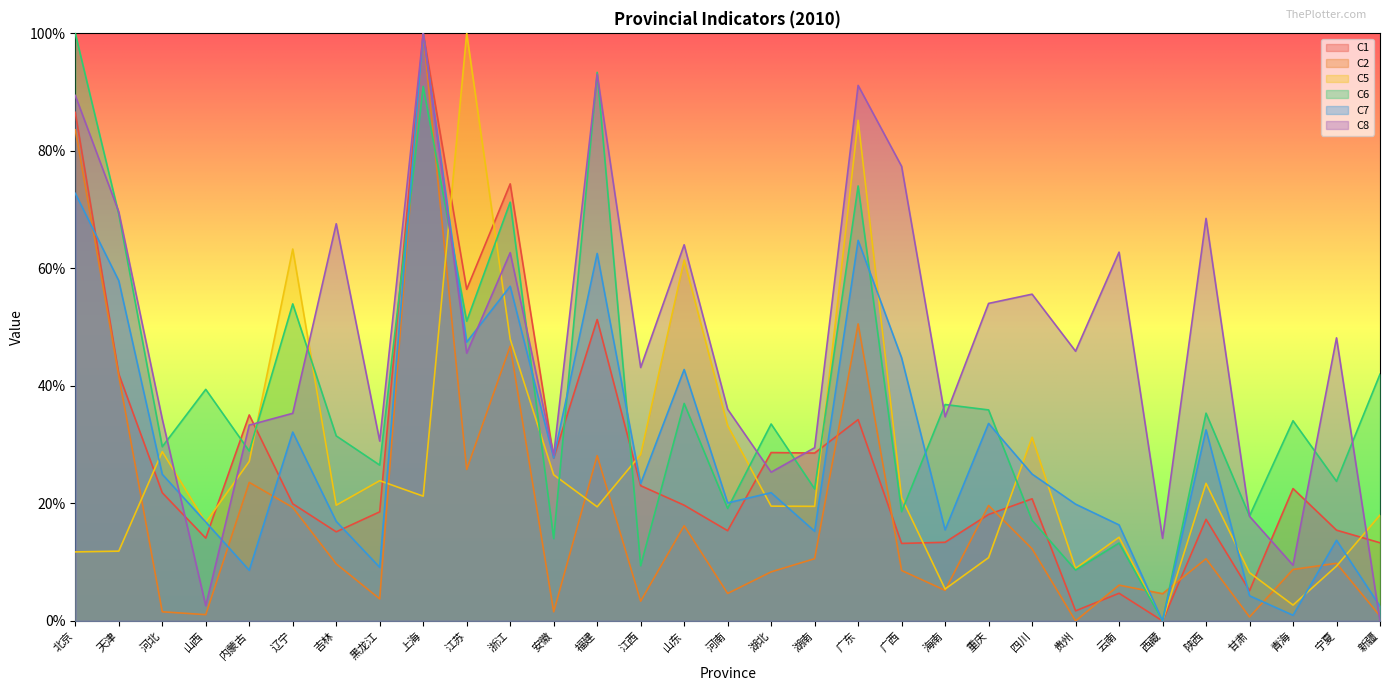

Which series has the largest total across all categories?

C8